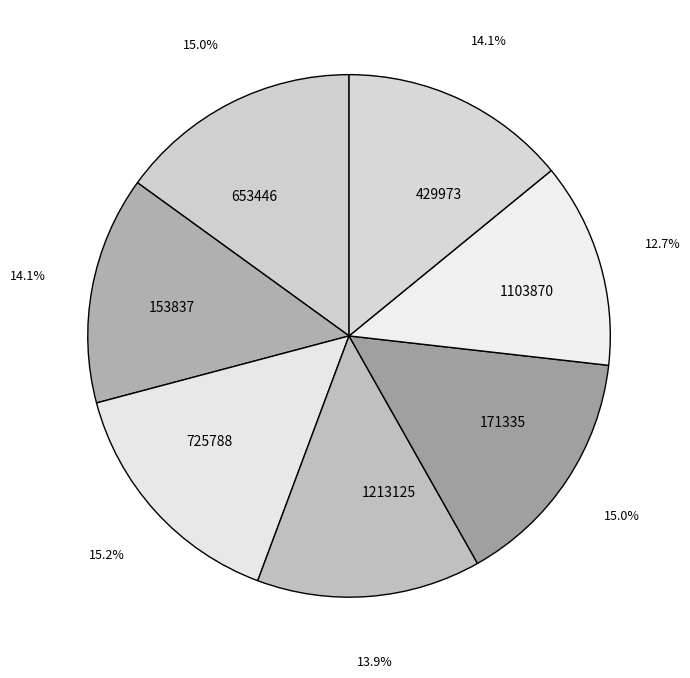

Which slice is the smallest?

1103870